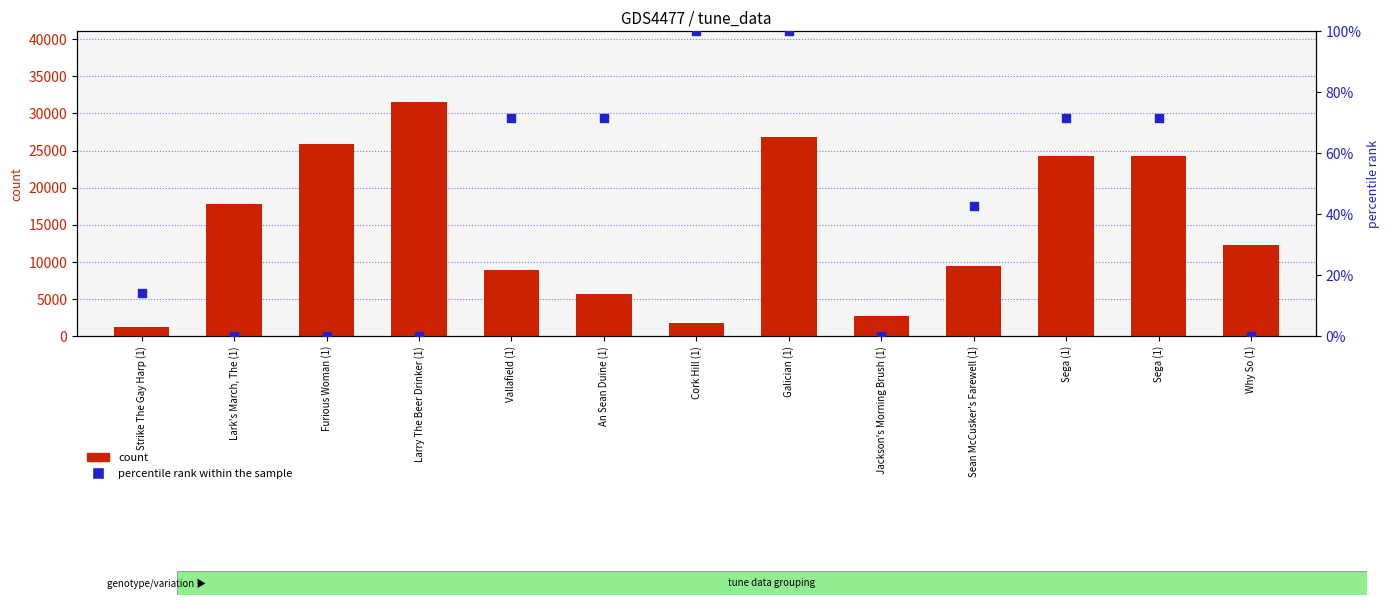

Which series reaches the maximum Y coordinate?

count